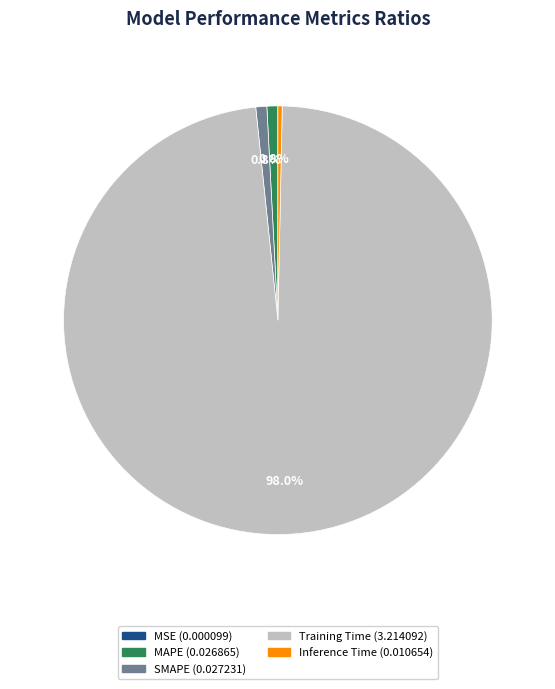

Which slice is the largest?

Training Time